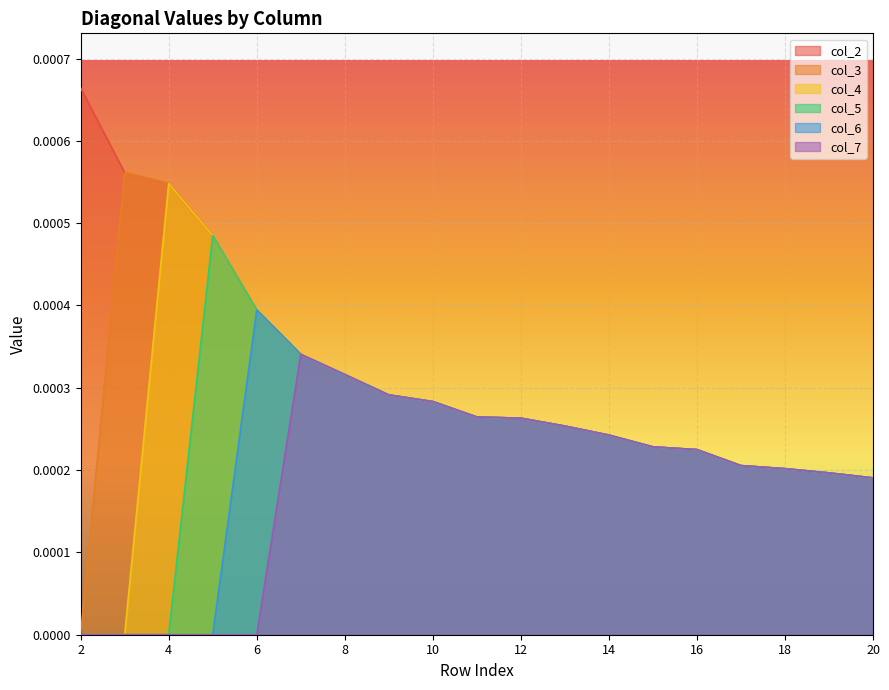

Is it true that col_2 equals 0.0 at 17?

False